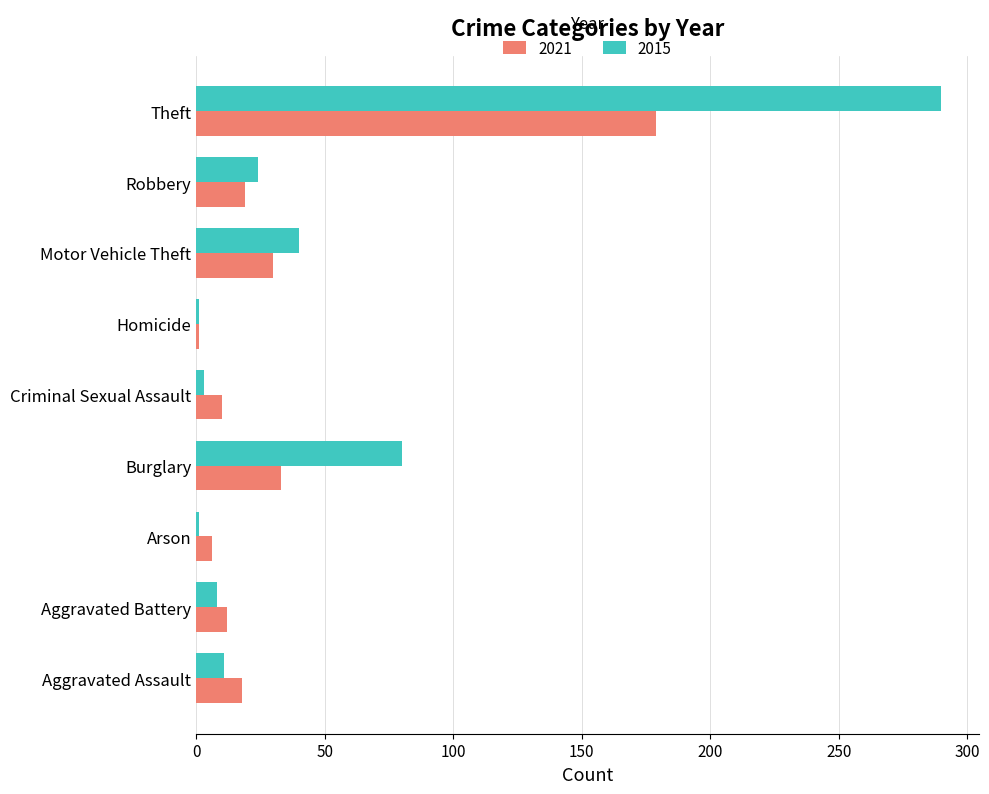

Which series has the widest spread of values?

2015